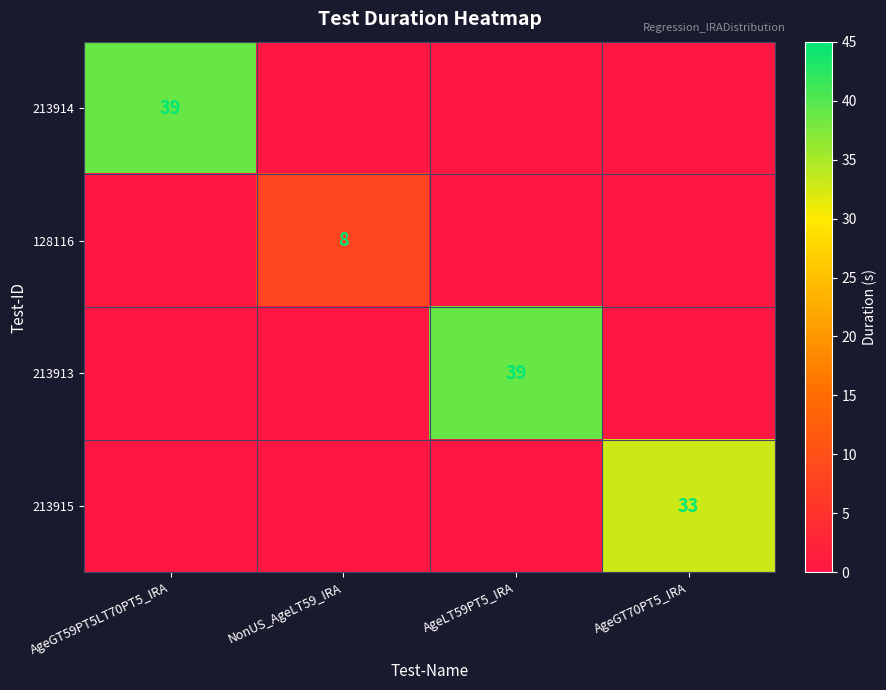

True or false: 128116 has a value of -5 at AgeGT70PT5_IRA.

False